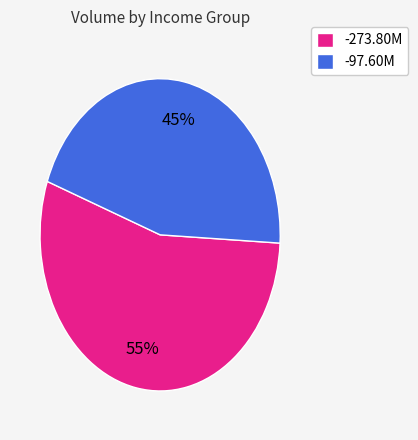

Is -273.80M the majority of the pie?

Yes